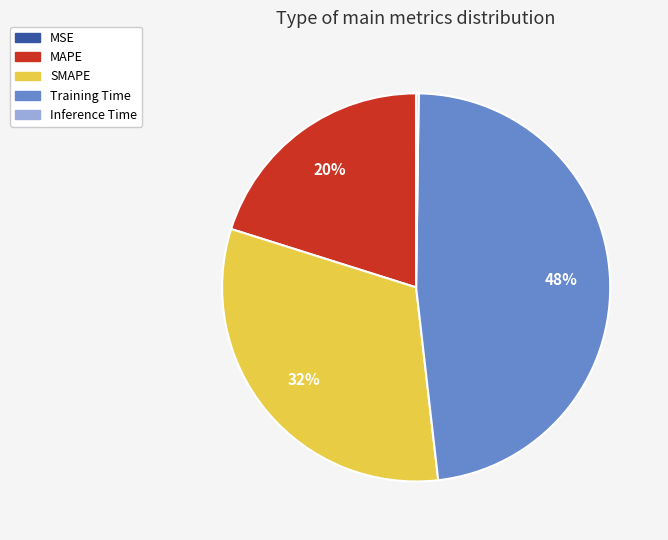

Combined, do Training Time and SMAPE account for over 50%?

Yes